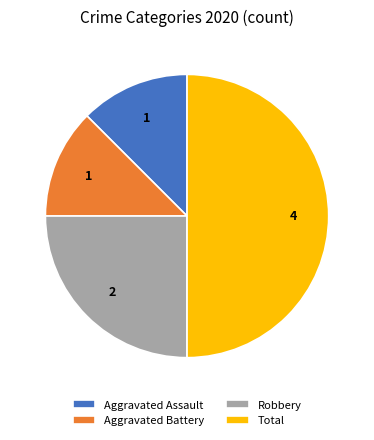

Does Aggravated Battery account for over 50% of the chart?

No